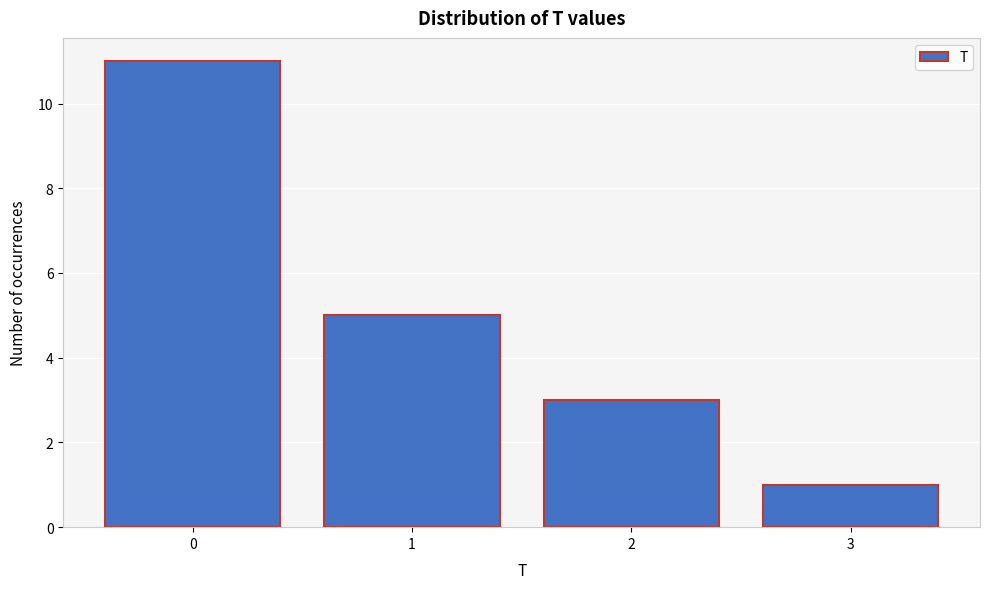

Reading right to left, transcribe all the data shown in this chart.

1	3	5	11